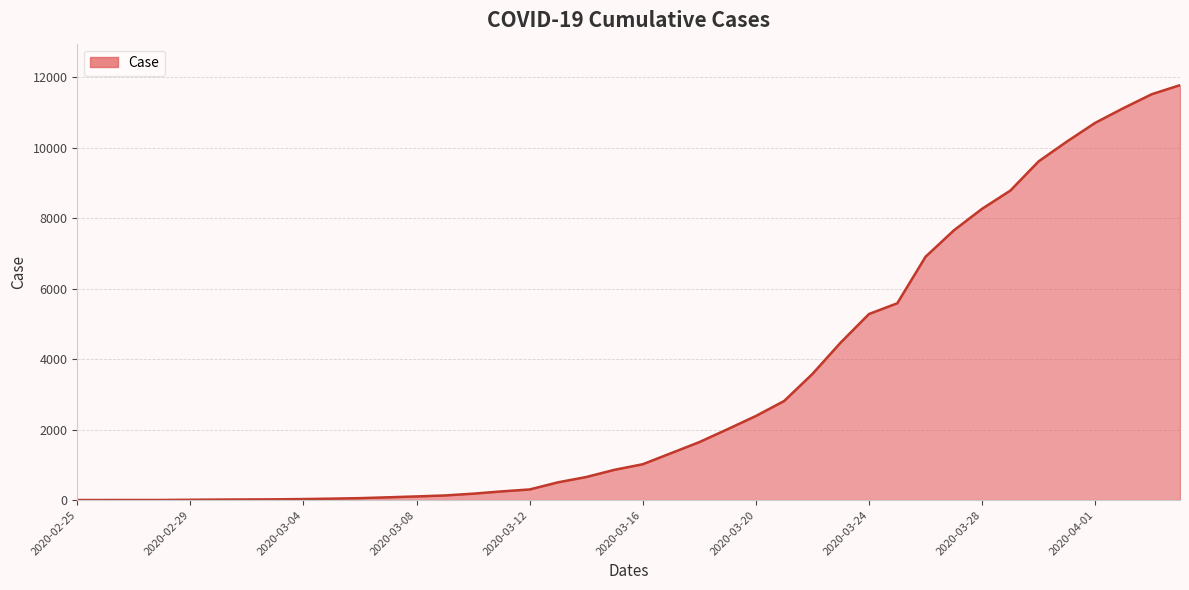

What is the maximum value shown in the chart?

11781